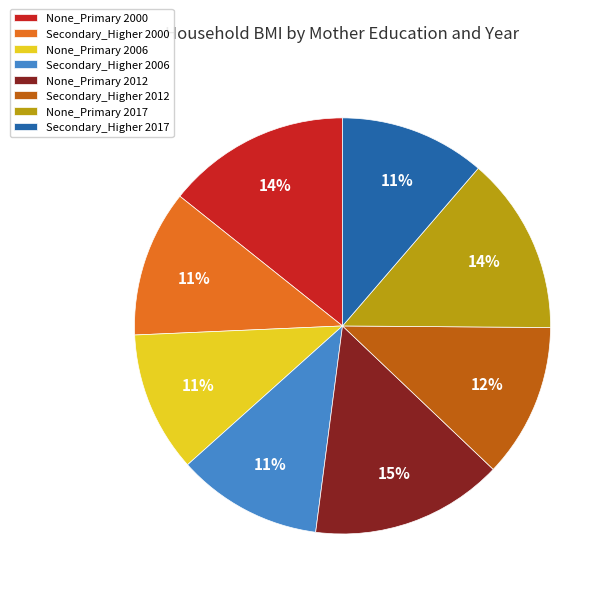

Is Secondary_Higher 2000 the majority of the pie?

No